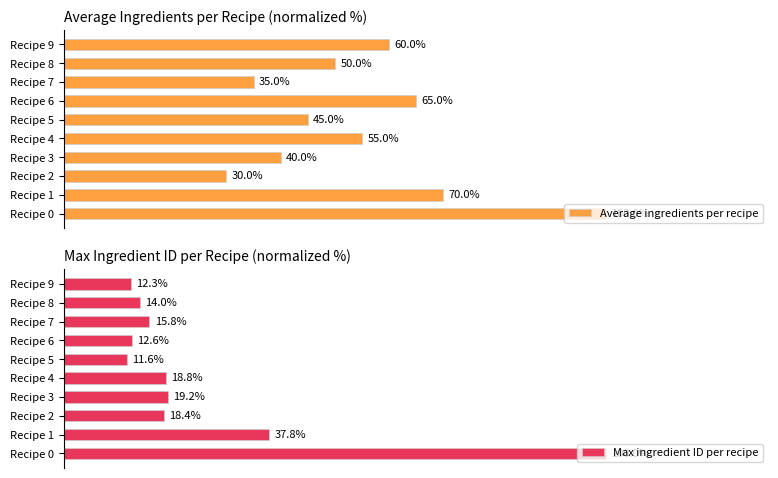

Rank the series by their maximum value, from lowest to highest.

Average ingredients per recipe, Max ingredient ID per recipe